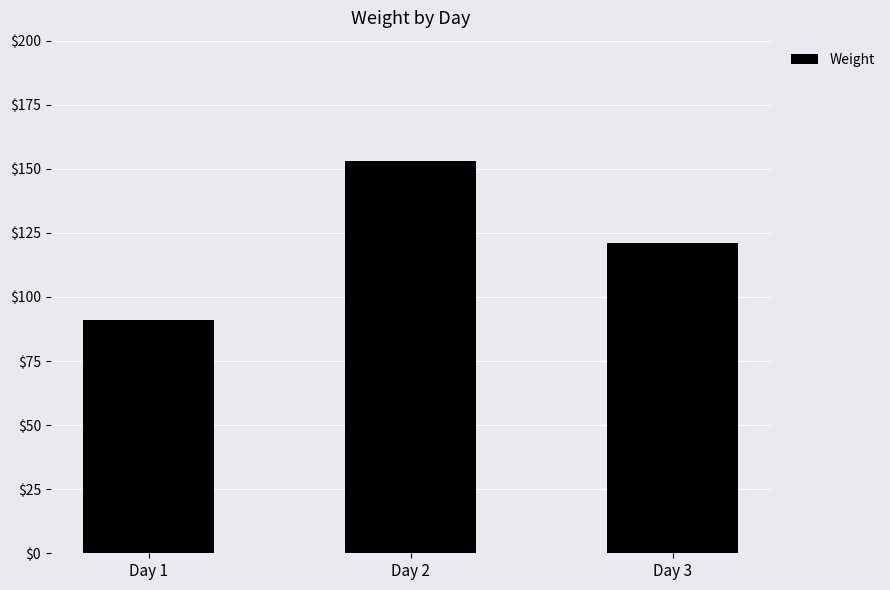

What is the maximum value shown in the chart?

153